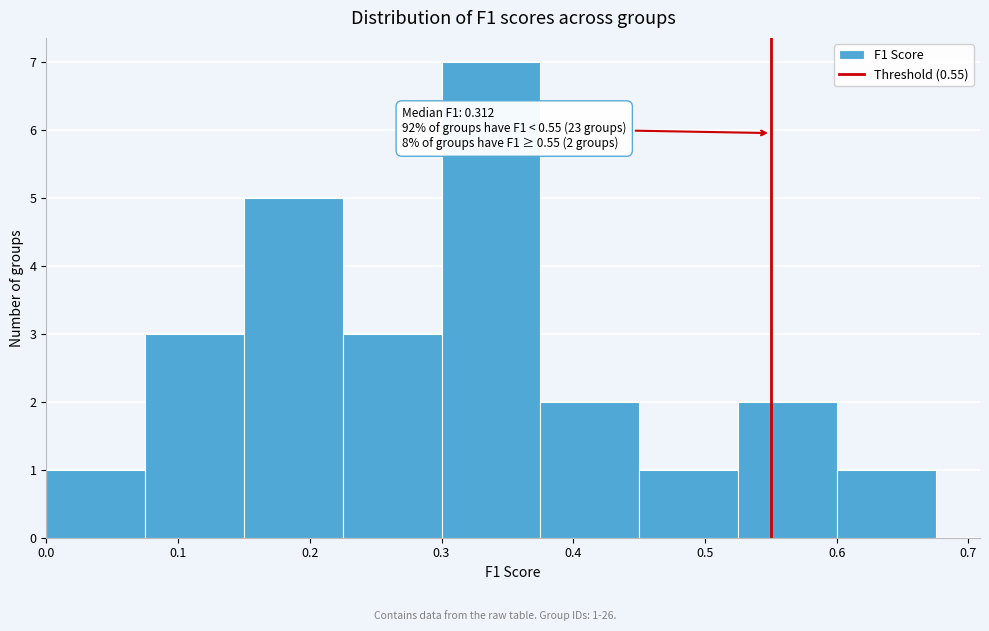

Over which range of the x-axis is the bar tallest?

0.300 to 0.375